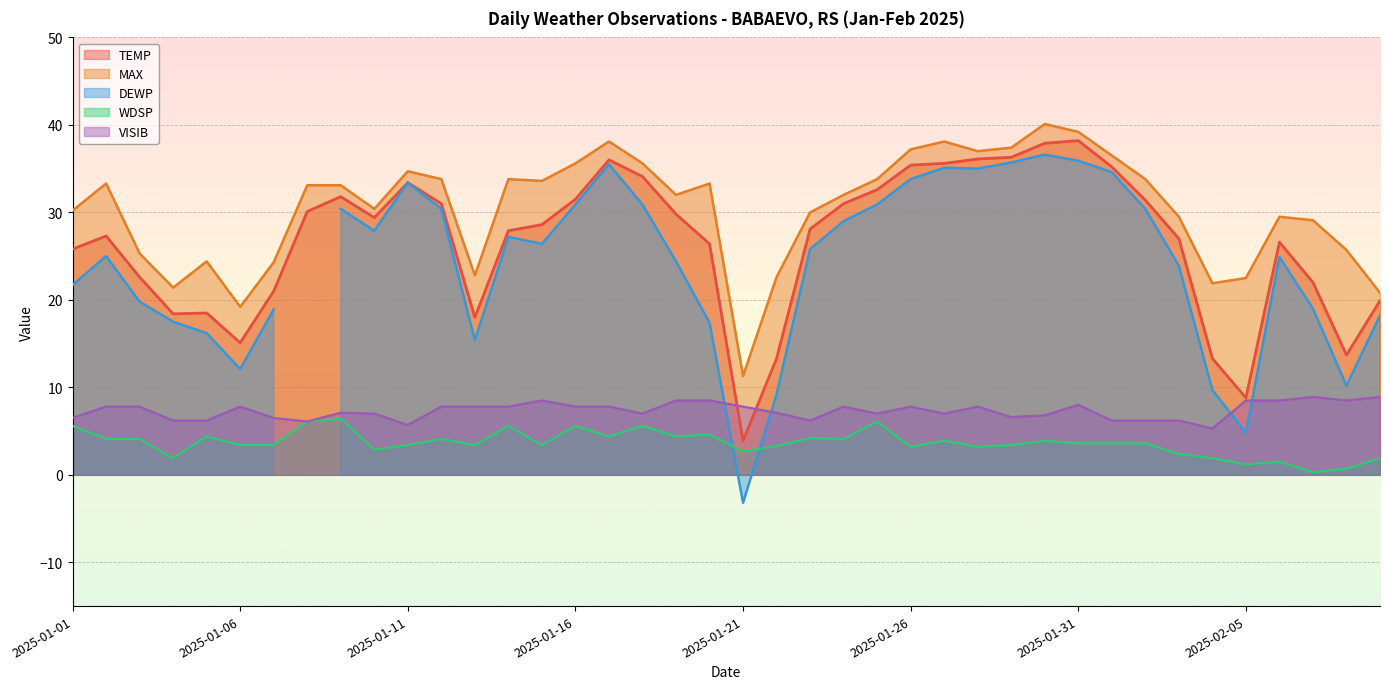

What is the maximum value for WDSP?

6.4